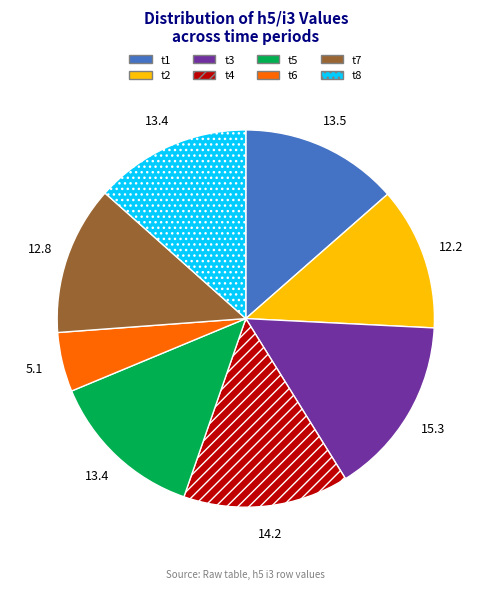

Combined, do t6 and t1 account for over 50%?

No